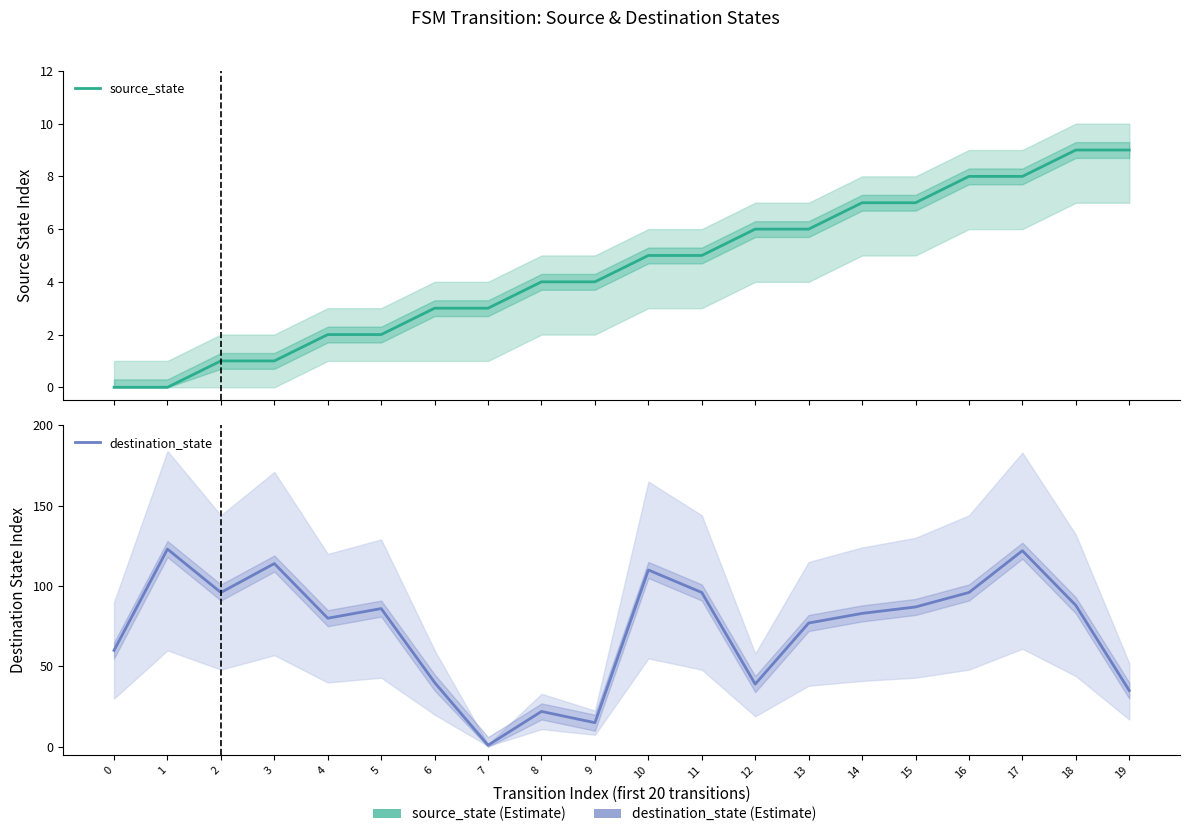

Where do source_state and destination_state first cross each other?

6 and 7